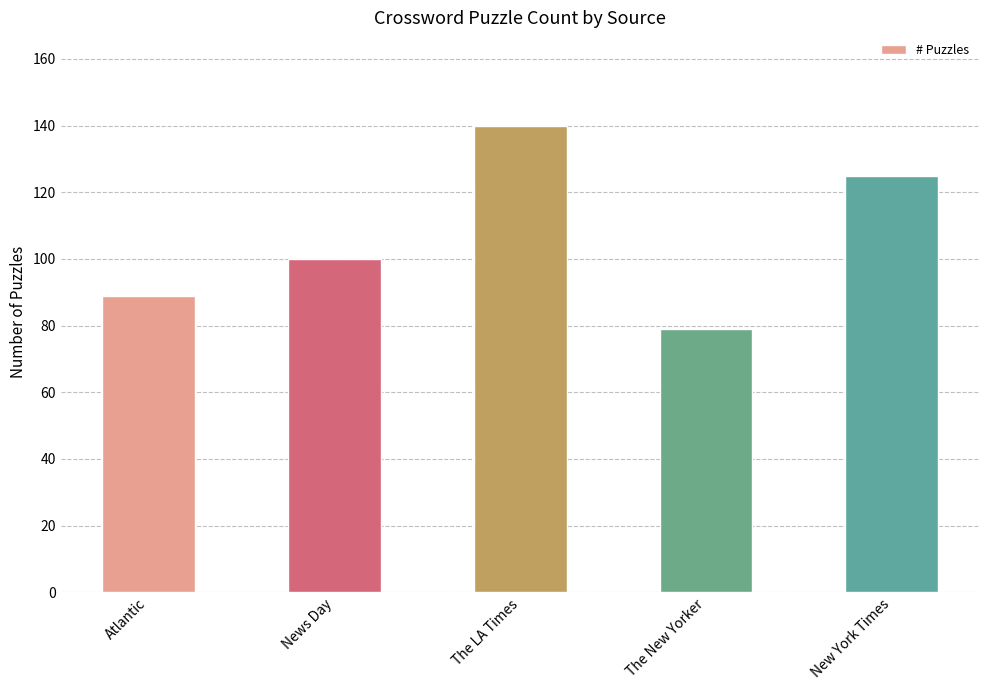

What is the difference between the values at The New Yorker and The LA Times?

61